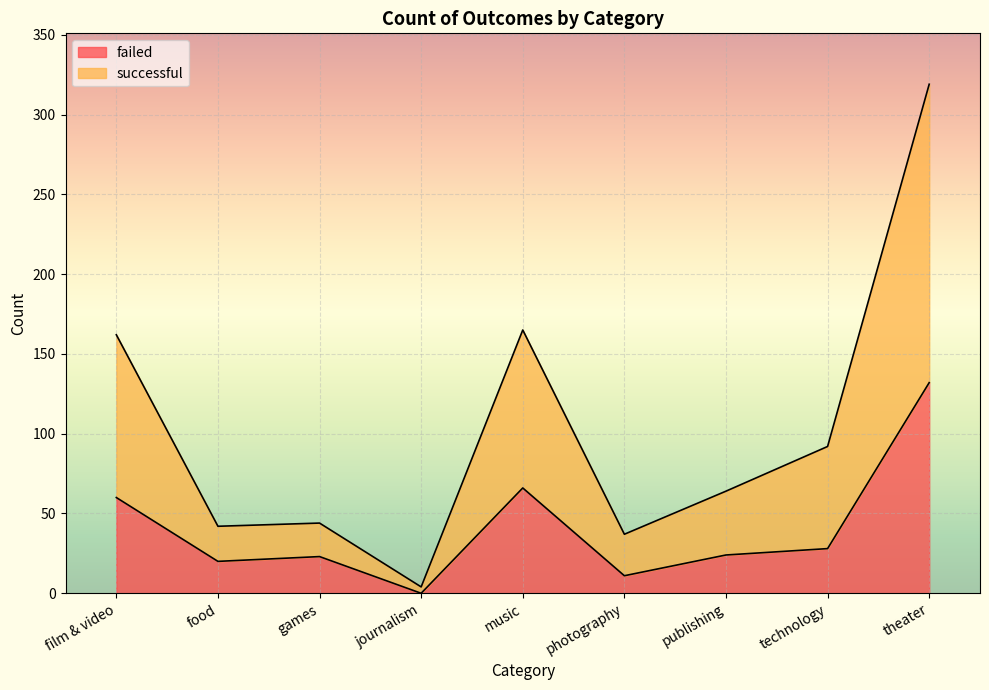

At which label is failed closest to 66?

music